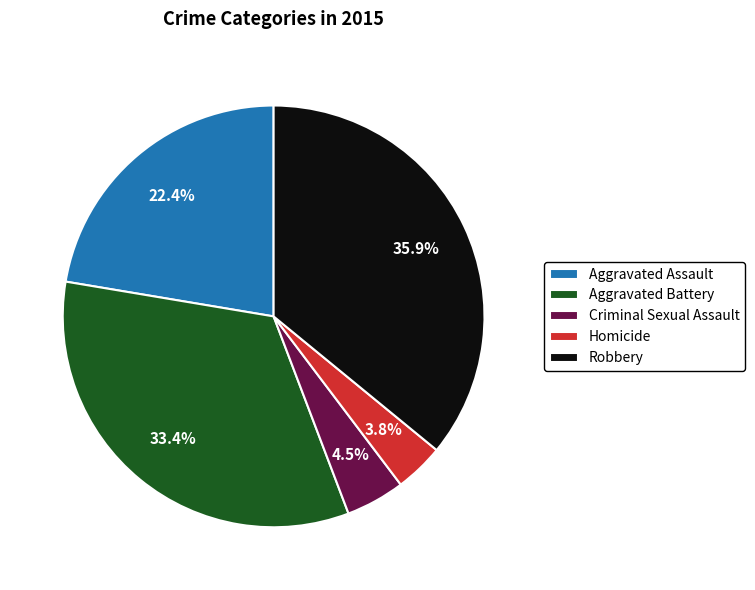

Which slice is the largest?

Robbery